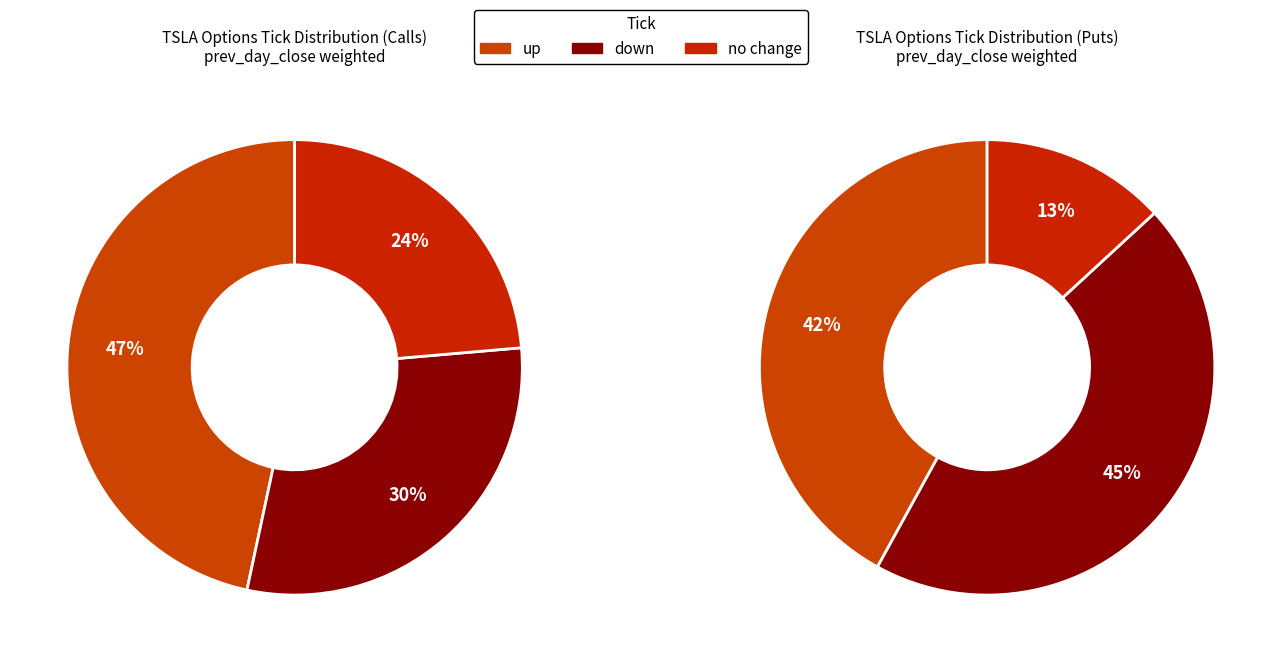

Is down the majority of the pie?

No